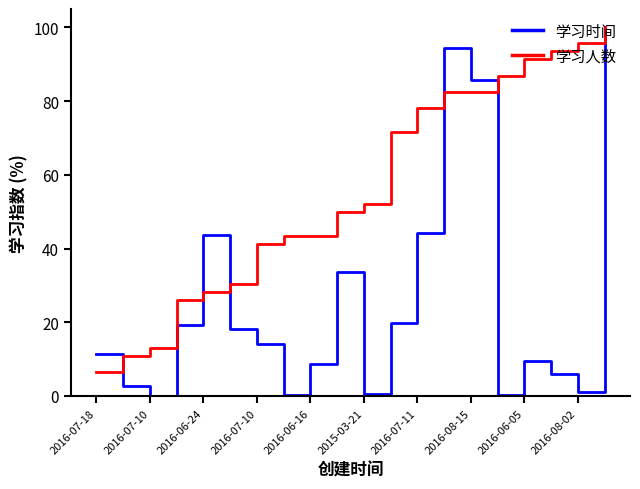

Which series has the largest total across all categories?

学习人数